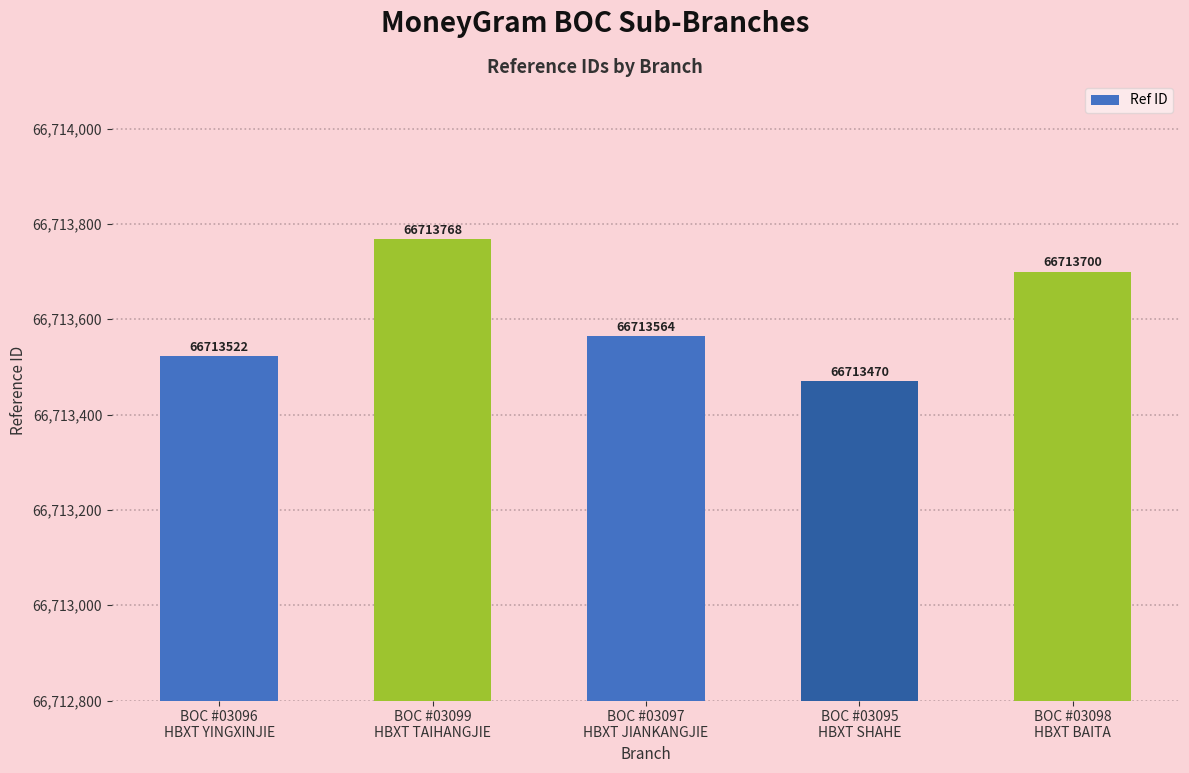

What is the ratio of the value at BOC #03097
HBXT JIANKANGJIE to the value at BOC #03099
HBXT TAIHANGJIE?

1.0